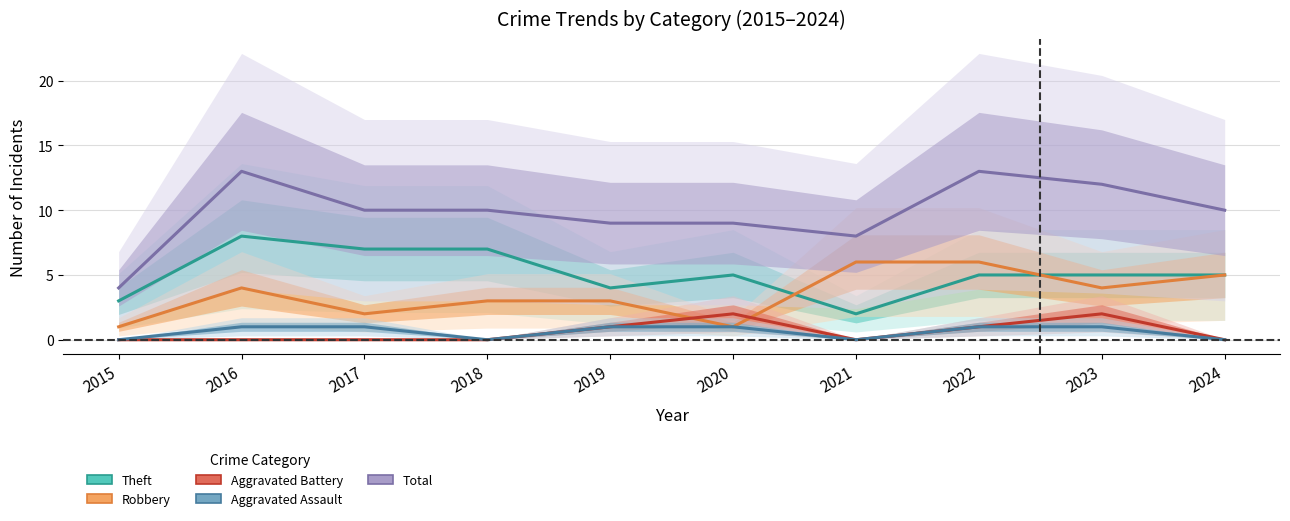

Count the Aggravated Assault values in the range 0 to 1.

10